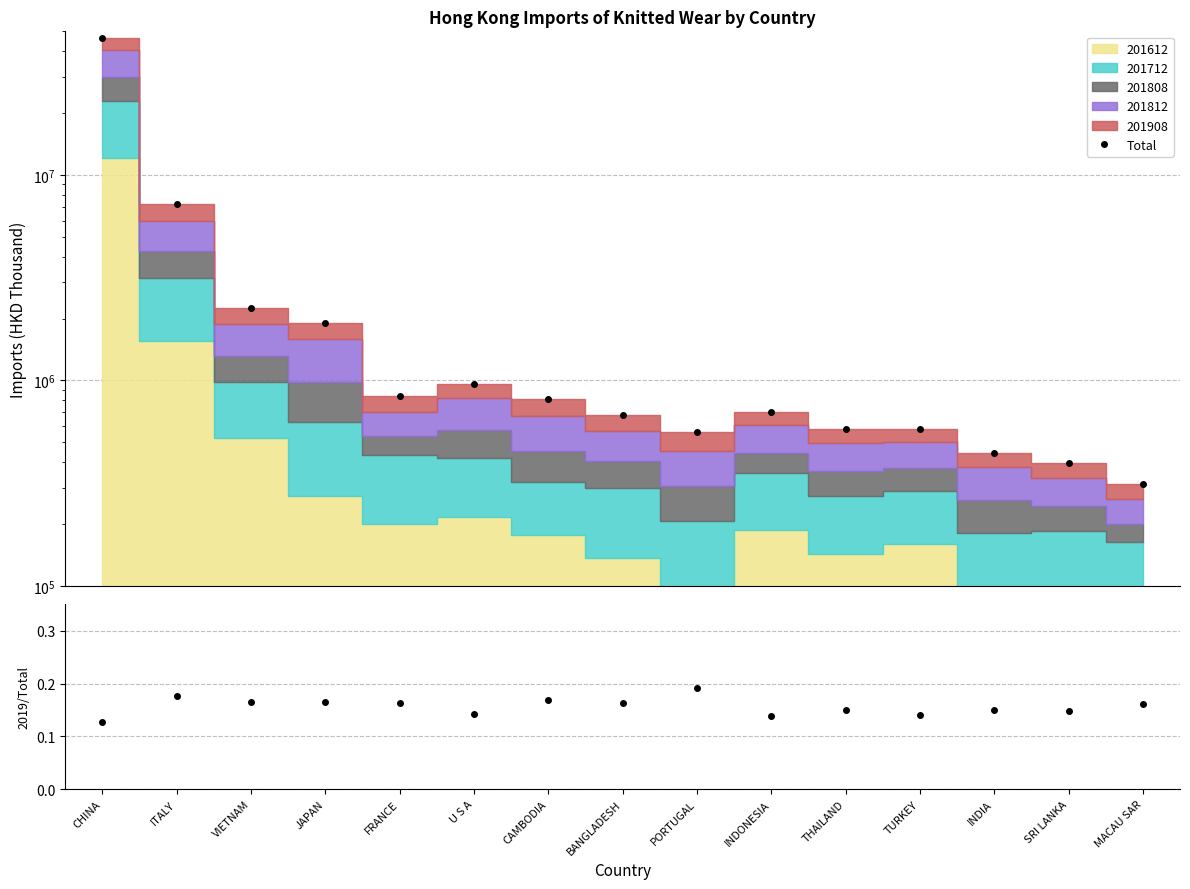

At how many categories does at least one series exceed 31994257?

1